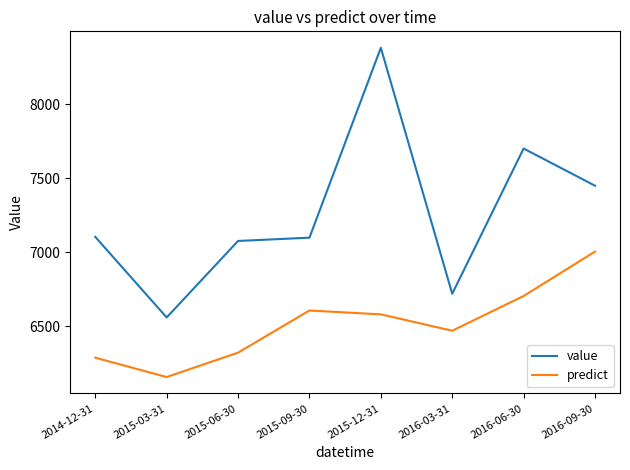

What are all the series names shown in the legend?

value, predict